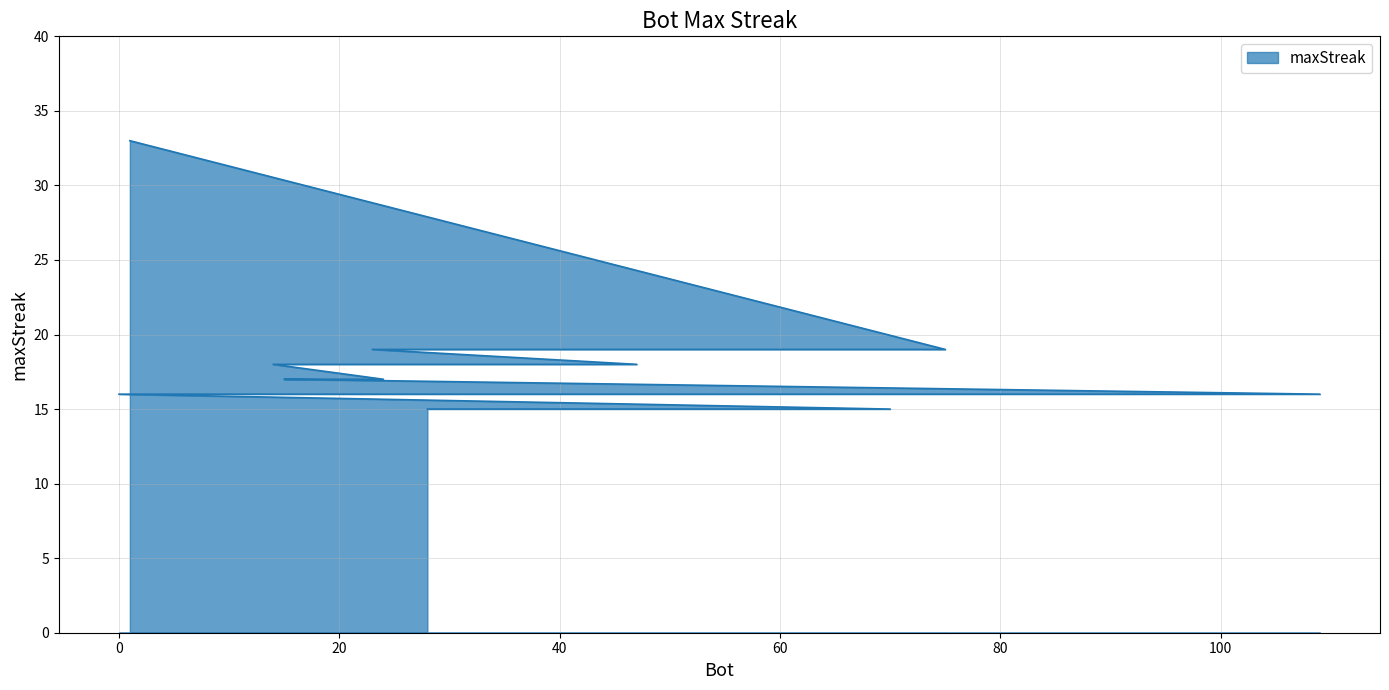

Which has a higher value, 70 or 47?

47